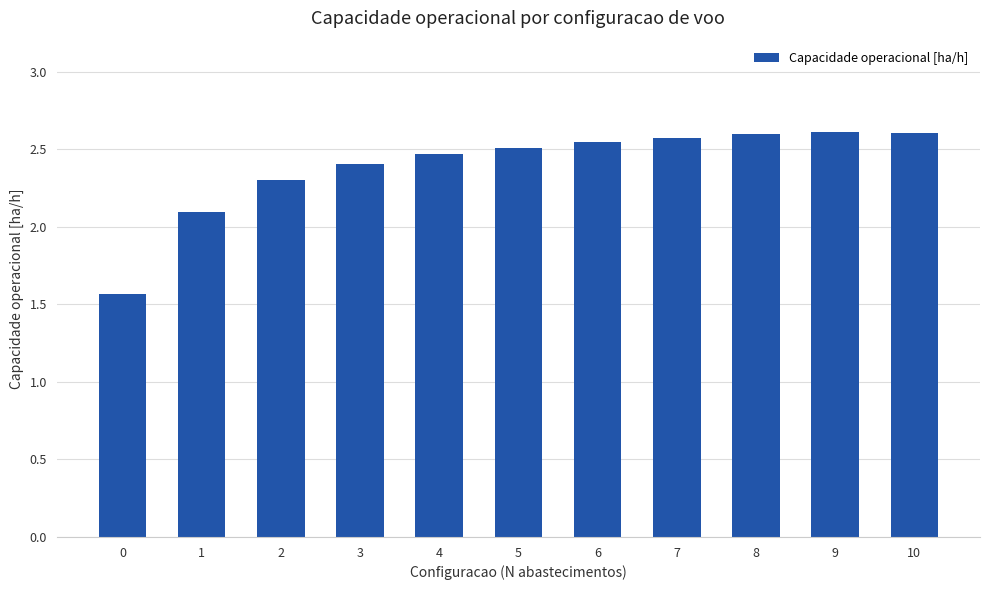

The chart shows a value of 0.6 at 6. True or false?

False